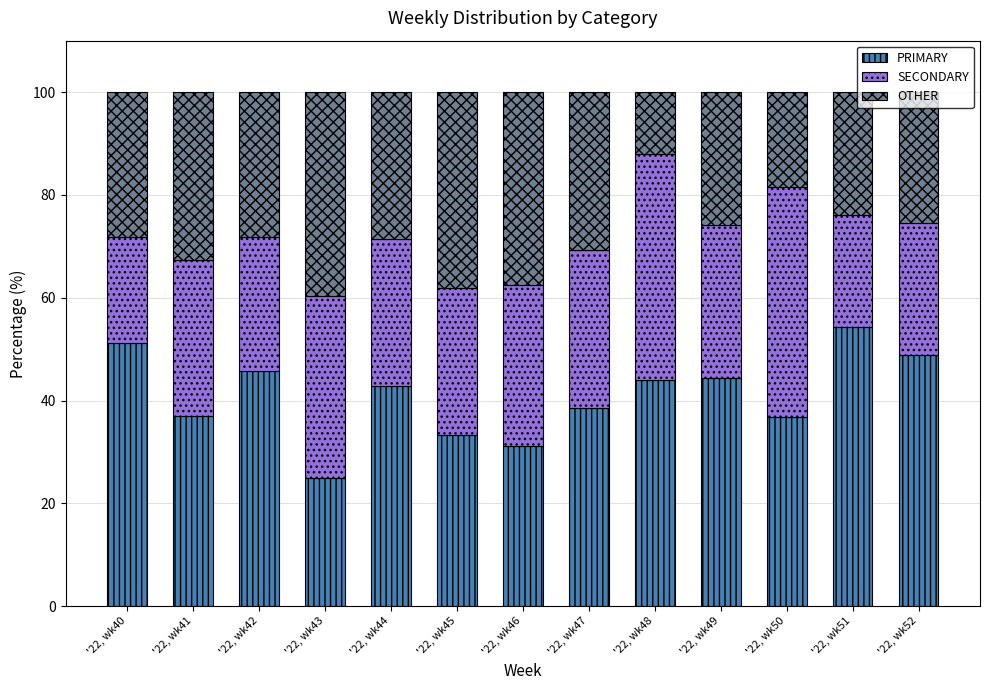

At which label does PRIMARY reach its peak?

'22, wk51